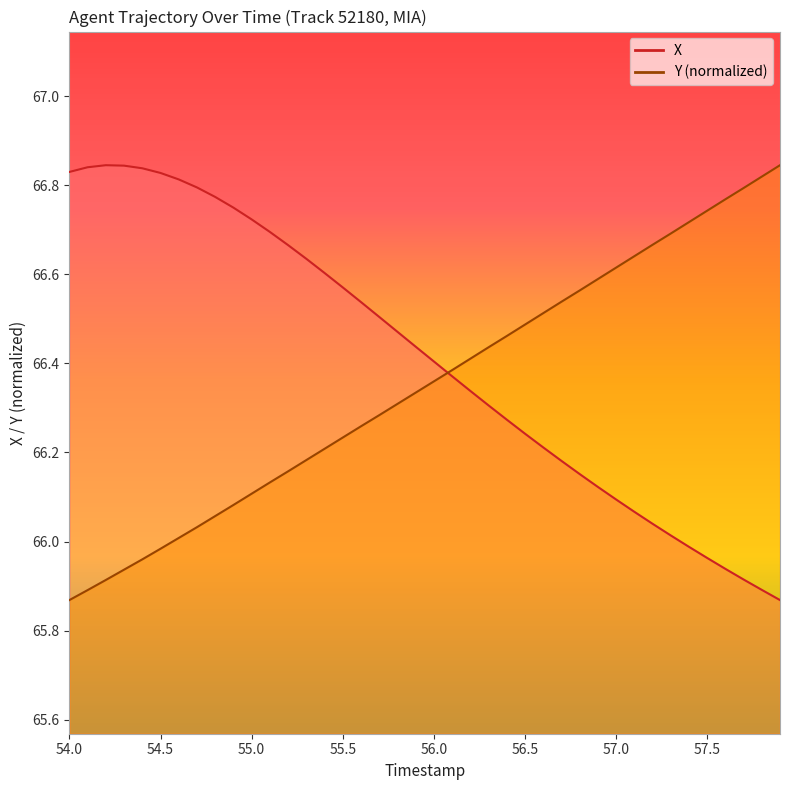

What is the average value of the X series?

66.4